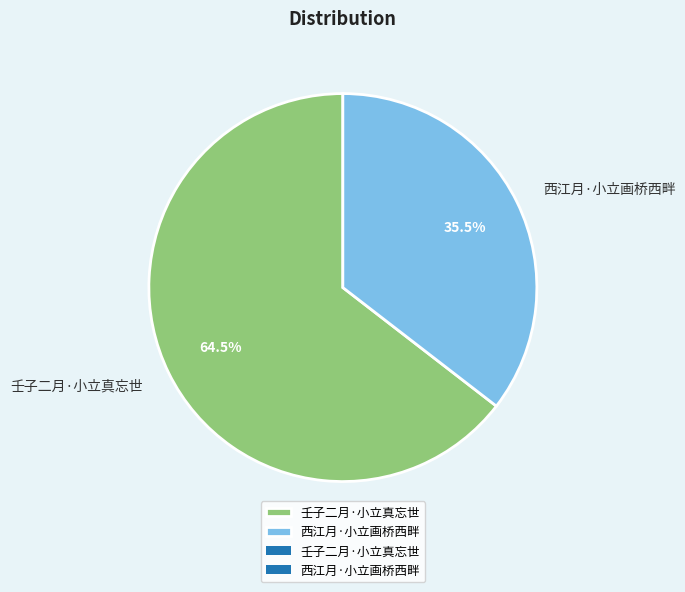

How many slices are in this pie chart?

2